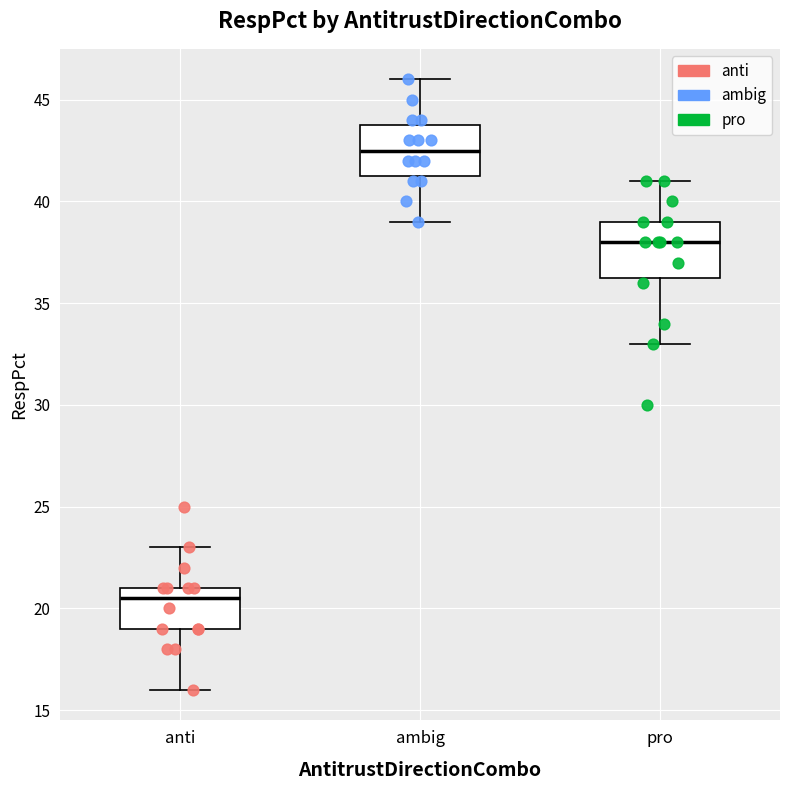

Which box's median line is the lowest?

anti